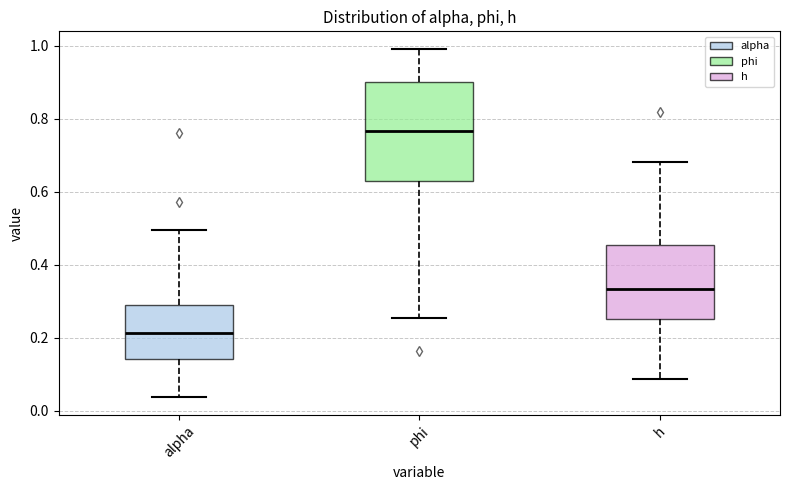

Where does the median line of the box for phi sit on the y-axis? The values are not printed on the chart, so give them approximately, as read against the axis.

0.76